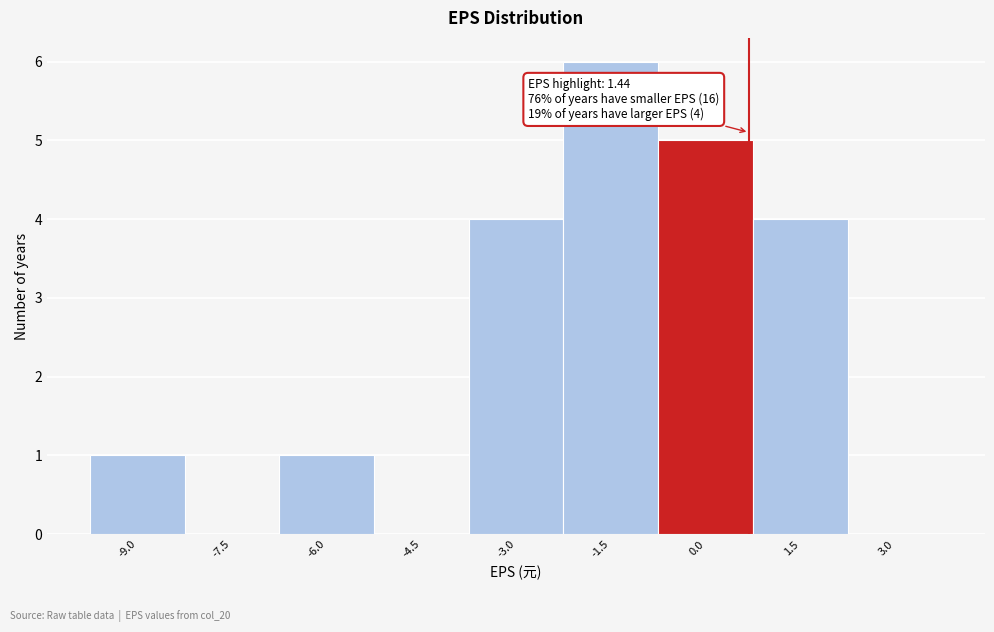

Reading left to right, extract all data points from this chart.

-9.0=1	-7.5=0	-6.0=1	-4.5=0	-3.0=4	-1.5=6	0.0=5	1.5=4	3.0=0